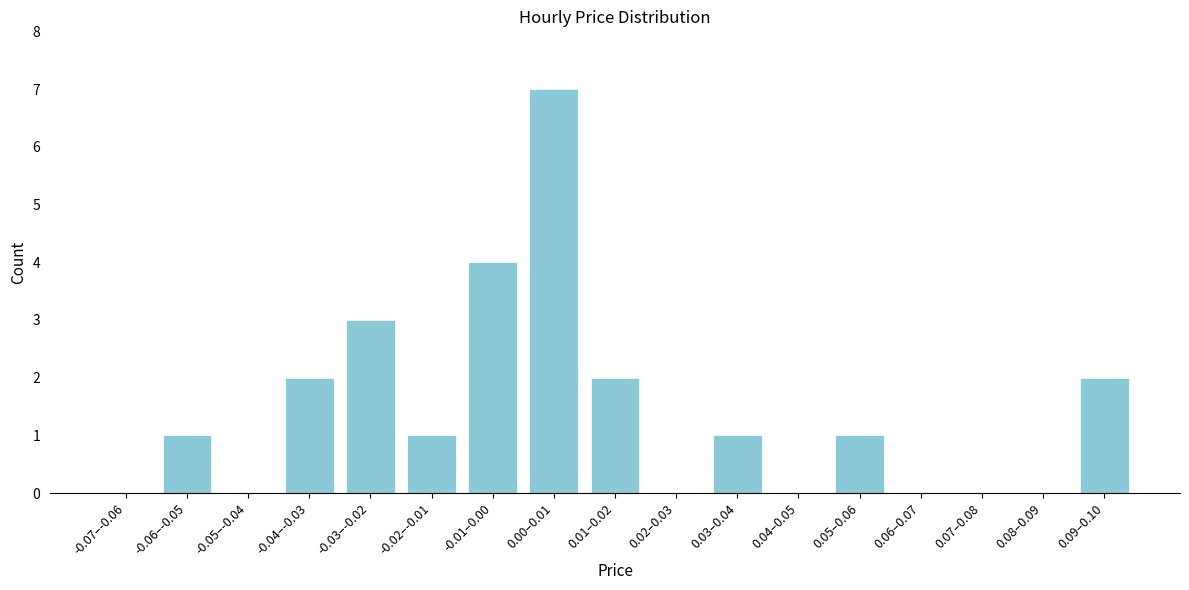

Reading right to left, what are all the values shown in this chart?

0.09–0.10=2	0.08–0.09=0	0.07–0.08=0	0.06–0.07=0	0.05–0.06=1	0.04–0.05=0	0.03–0.04=1	0.02–0.03=0	0.01–0.02=2	0.00–0.01=7	-0.01–0.00=4	-0.02–-0.01=1	-0.03–-0.02=3	-0.04–-0.03=2	-0.05–-0.04=0	-0.06–-0.05=1	-0.07–-0.06=0